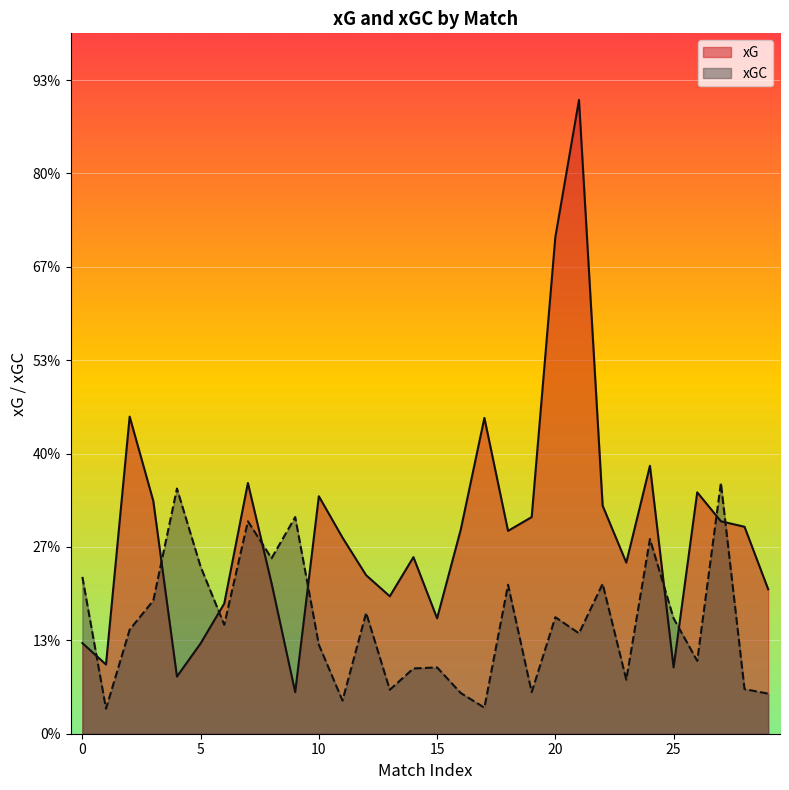

How many times do xG and xGC cross each other?

9